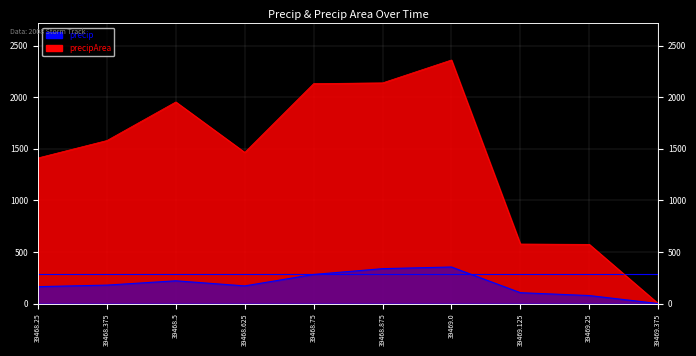

At 39468.25, list the series in order from largest to smallest.

precipArea, precip